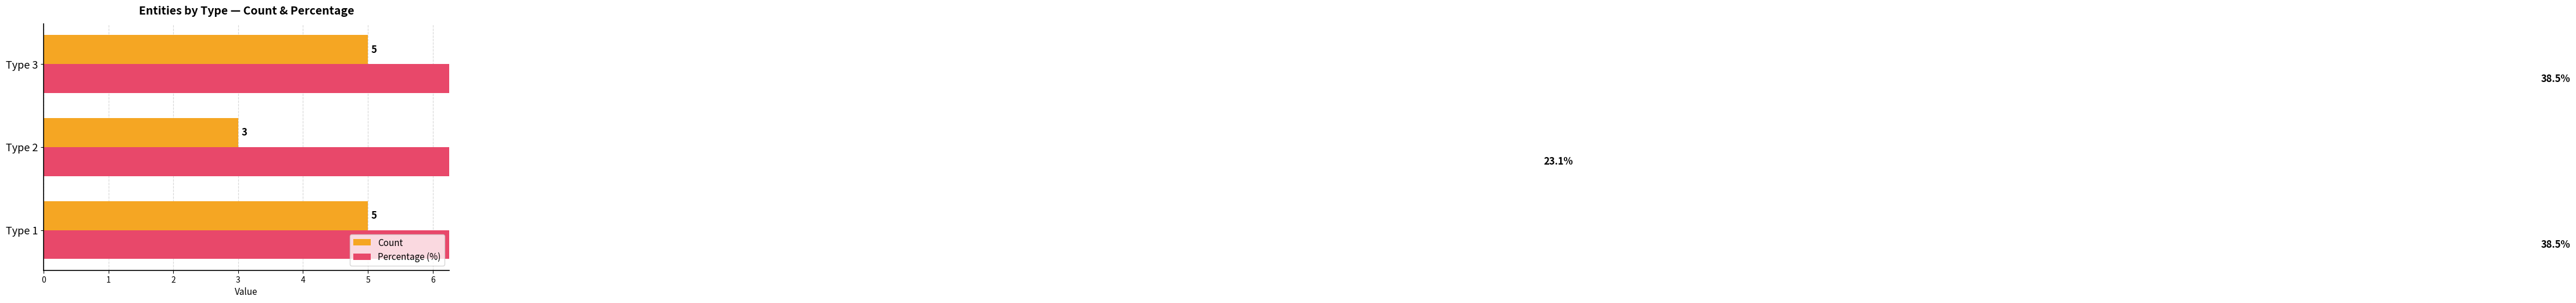

How many bars are there in total?

6